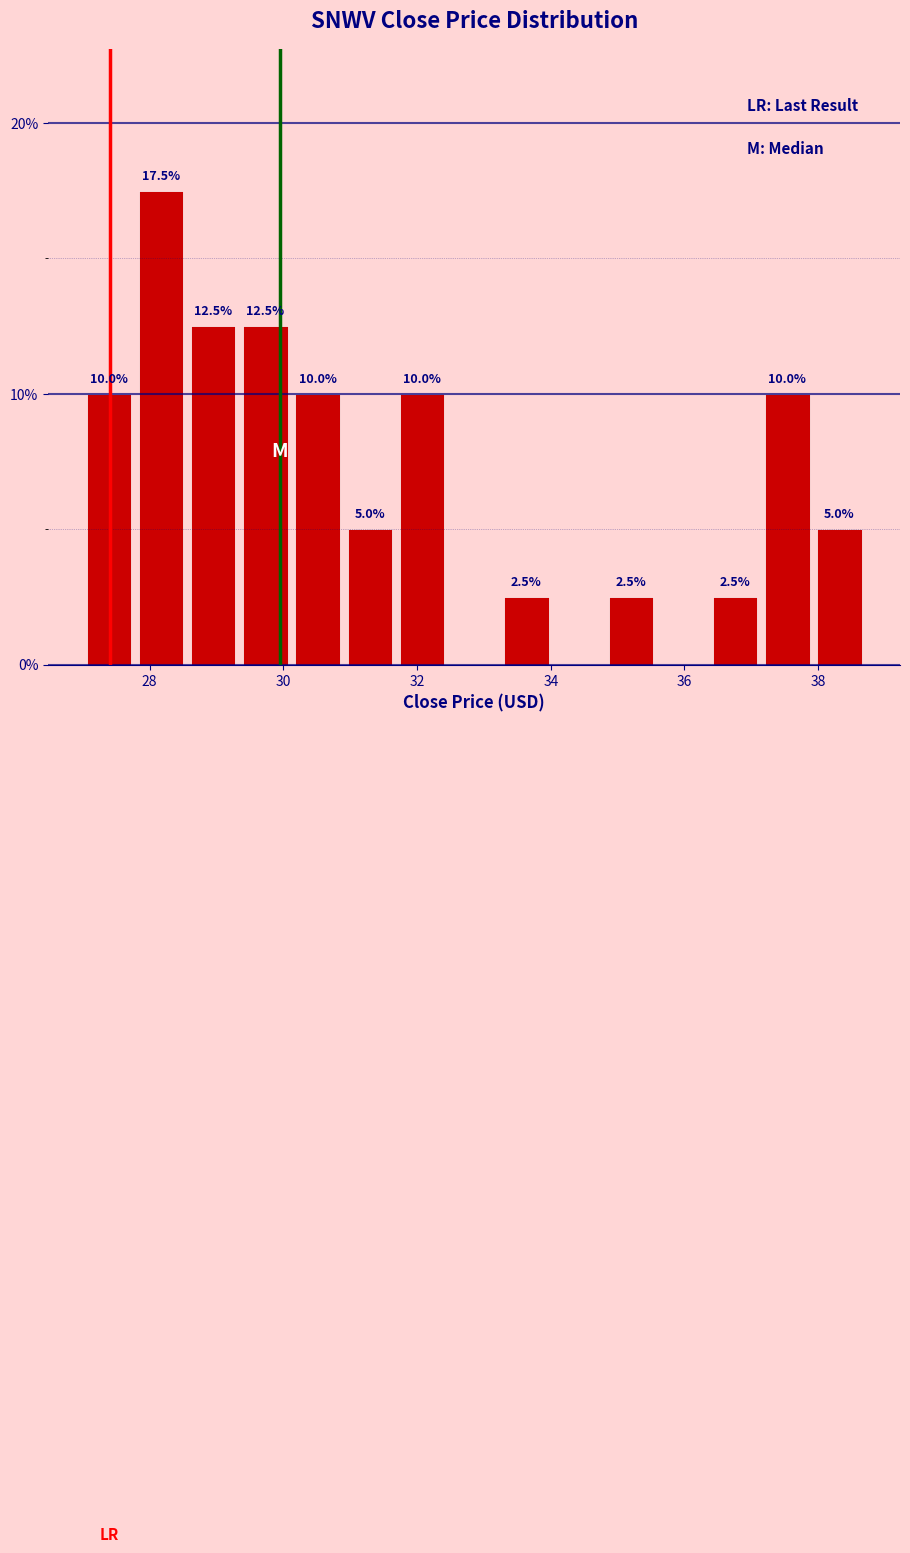

Around what value on the x-axis is the tallest bar? Give the approximate position of its centre, as read against the axis.

28.2